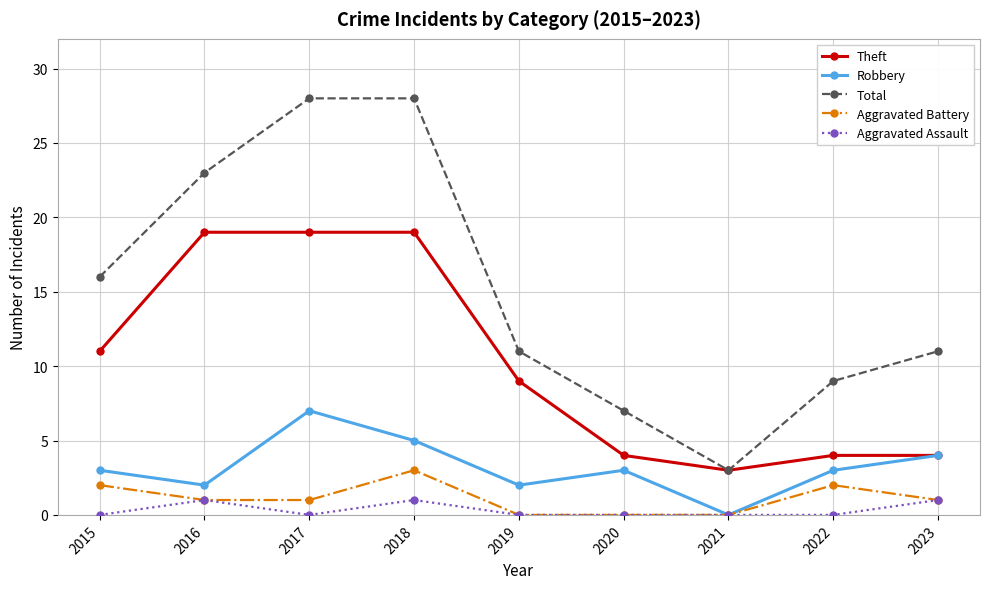

What is the approximate value of Robbery at 2022?

3